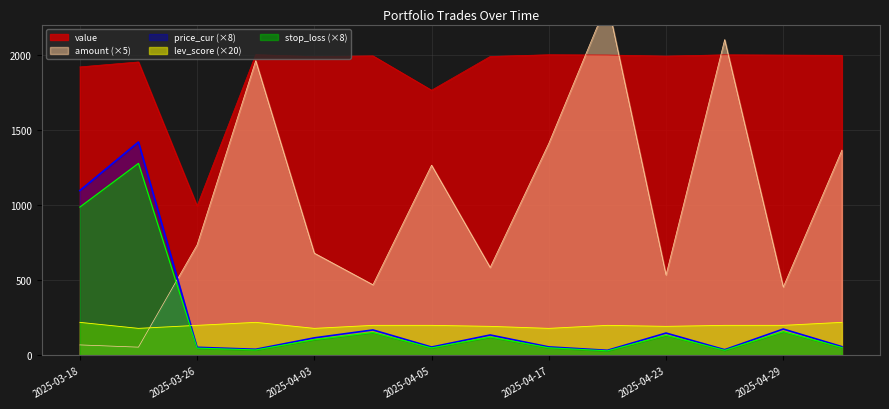

Is the value of stop_loss (×8) at 2025-04-03 greater than the value of price_cur (×8) at 2025-03-26?

Yes